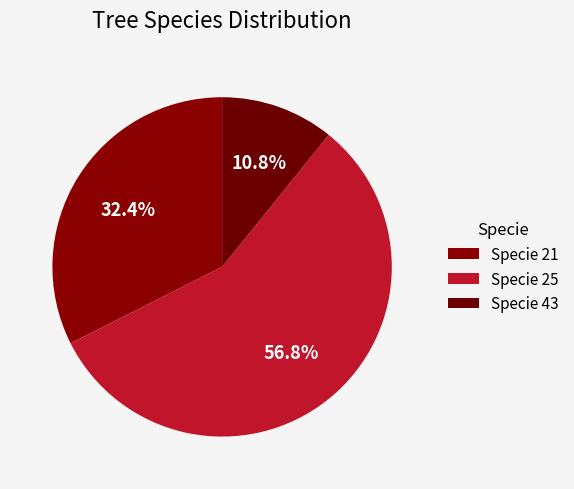

How many segments does this pie chart have?

3